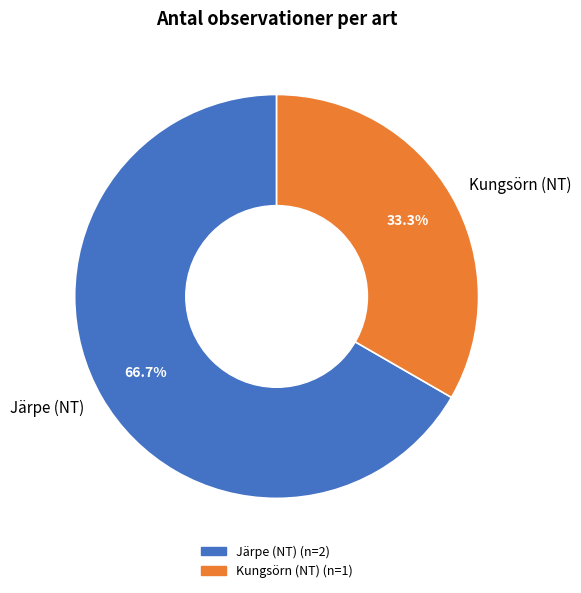

Is it true that Järpe (NT) is 80% of the pie?

False